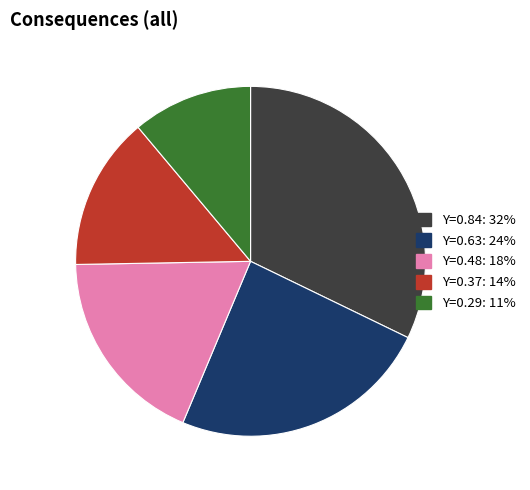

Combined, do Y=0.63 and Y=0.29 account for over 50%?

No